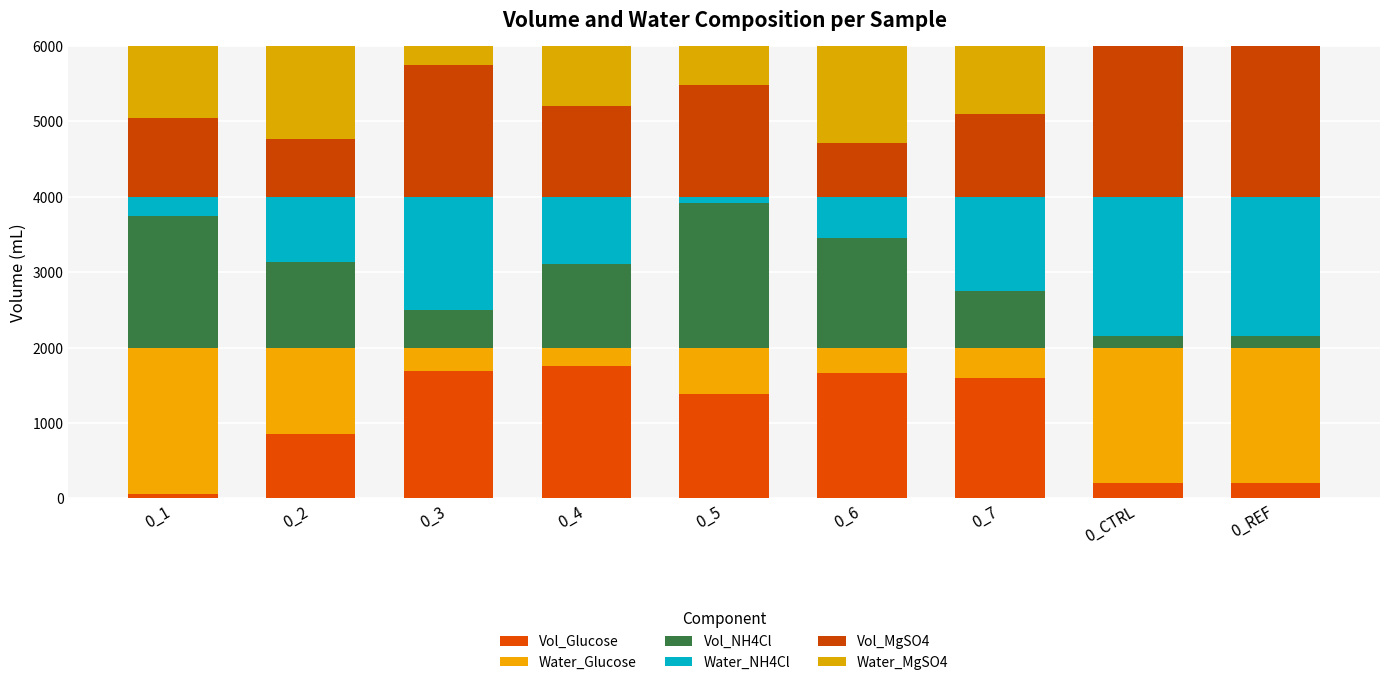

How many data points does each series have?

9